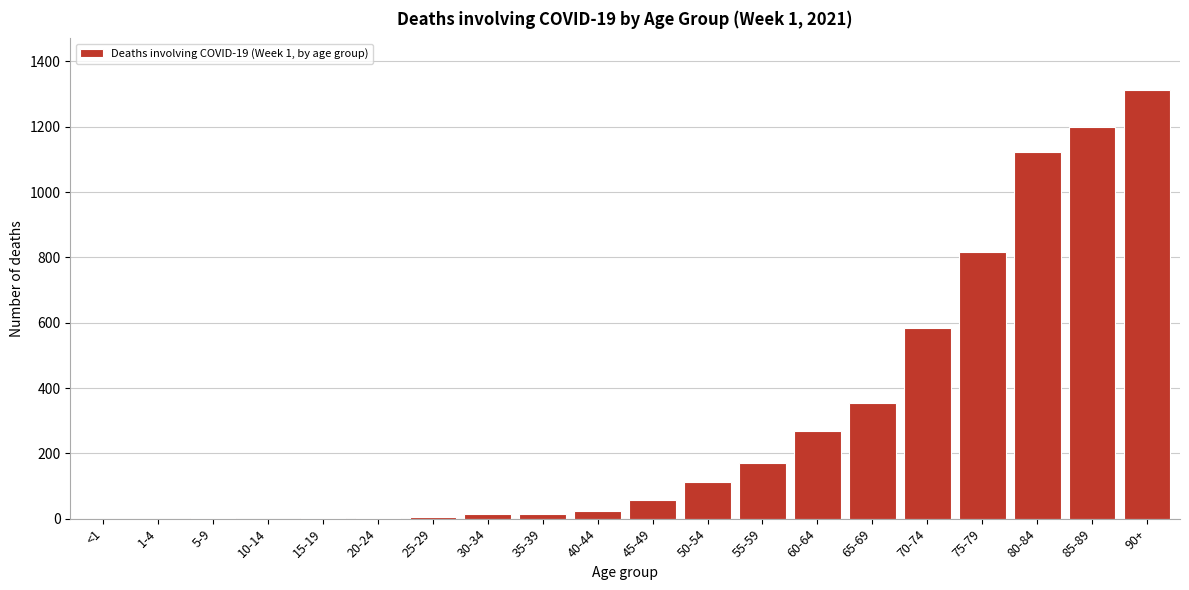

Which label corresponds to the largest value in the chart?

90+